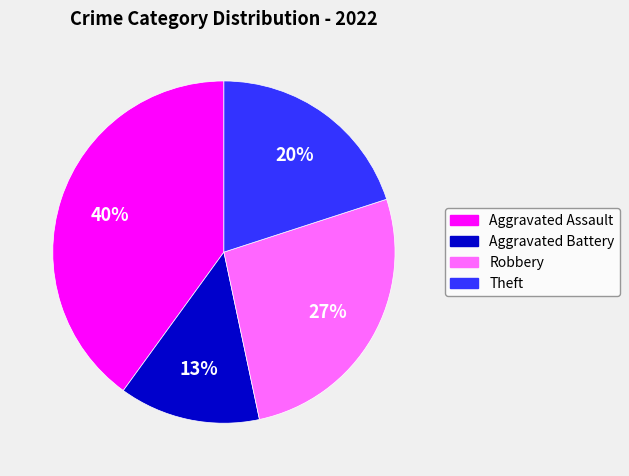

Rank the categories by value from lowest to highest.

Aggravated Battery, Theft, Robbery, Aggravated Assault